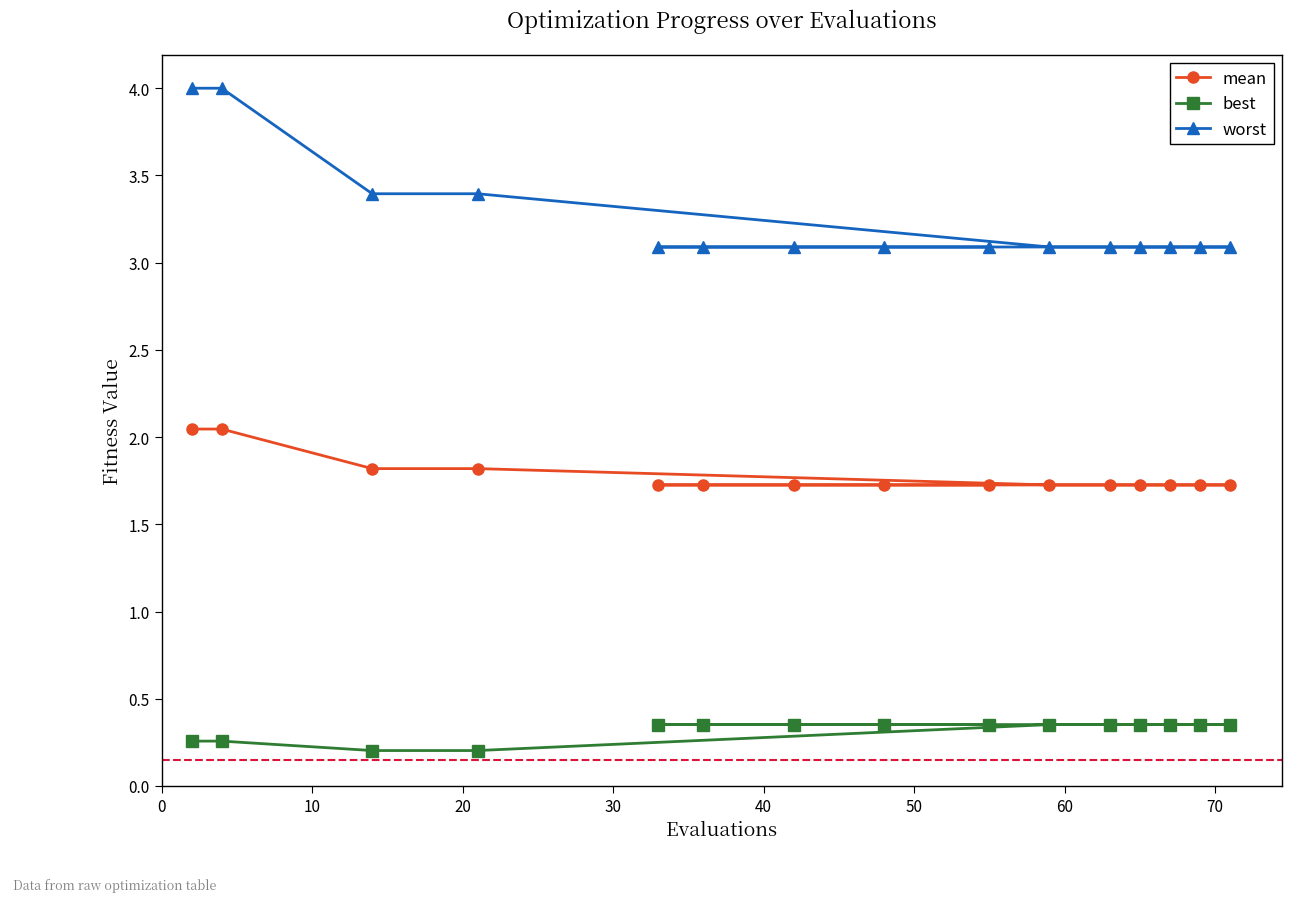

What are all the series names shown in the legend?

mean, best, worst